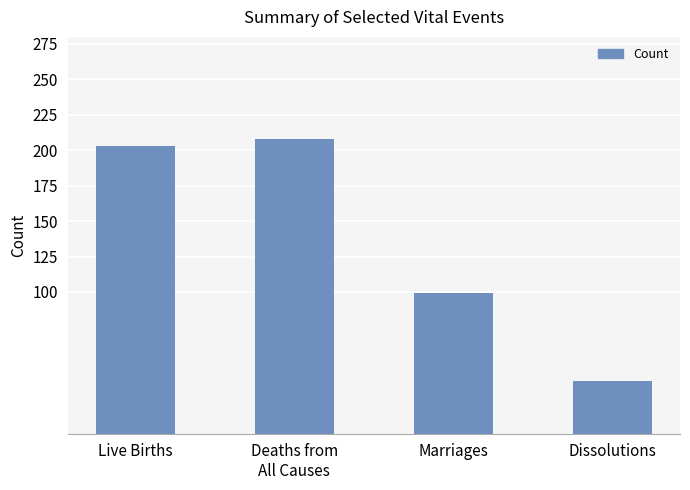

What is the sum of all values?

547